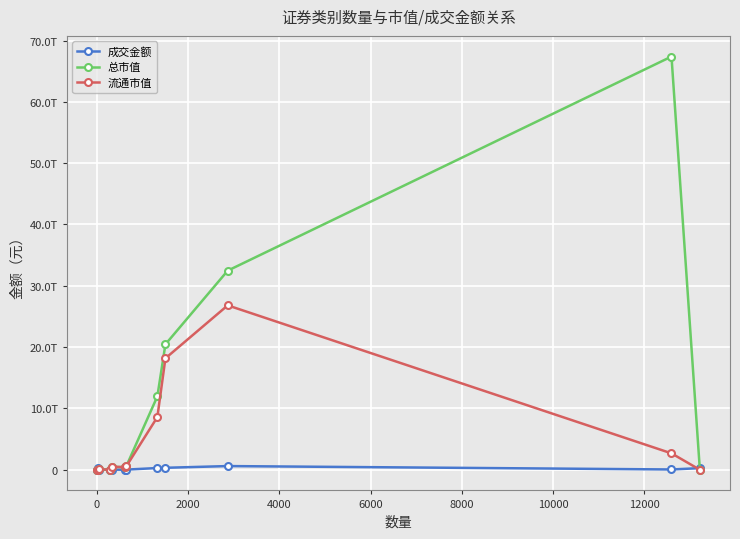

What are all the series names shown in the legend?

成交金额, 总市值, 流通市值